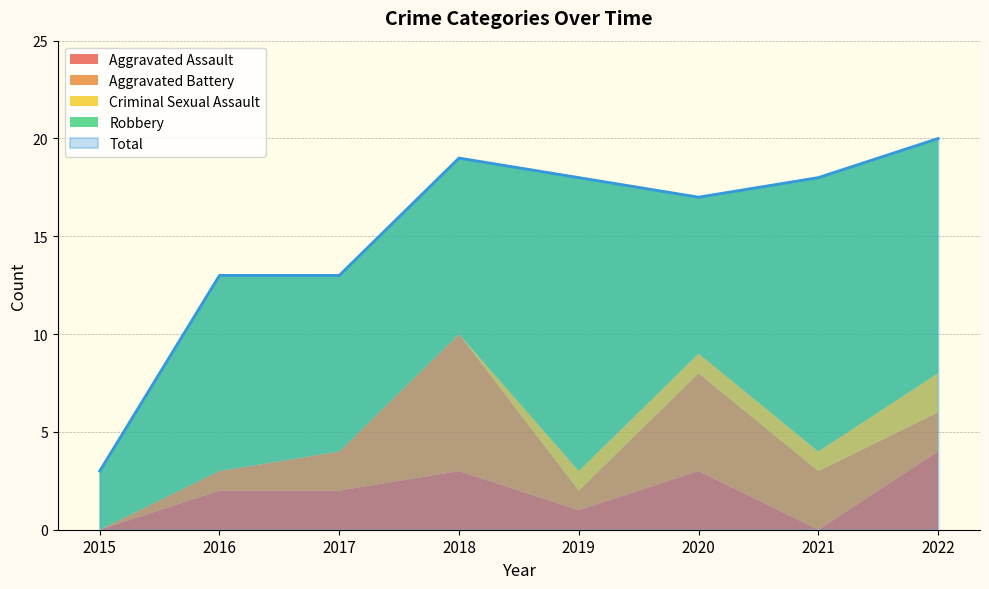

At which category is the sum across all series the highest?

2022